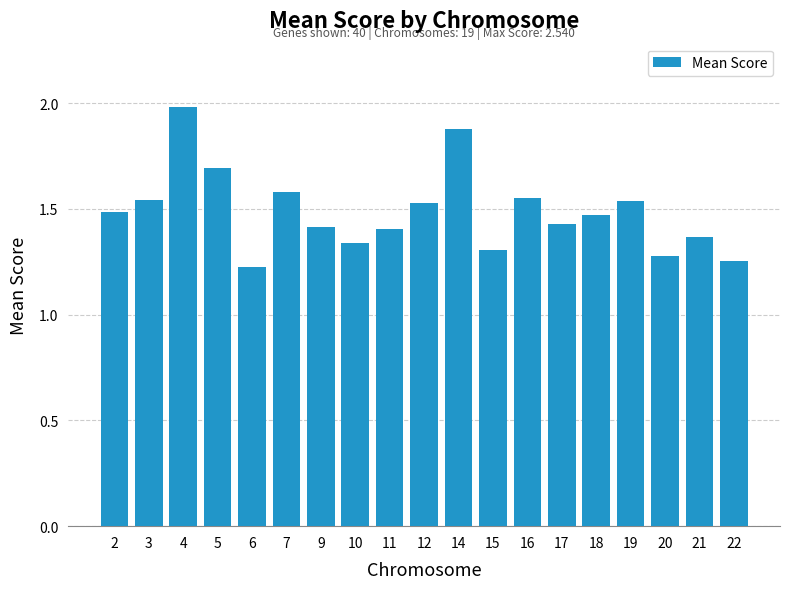

What is the greatest value displayed?

2.0